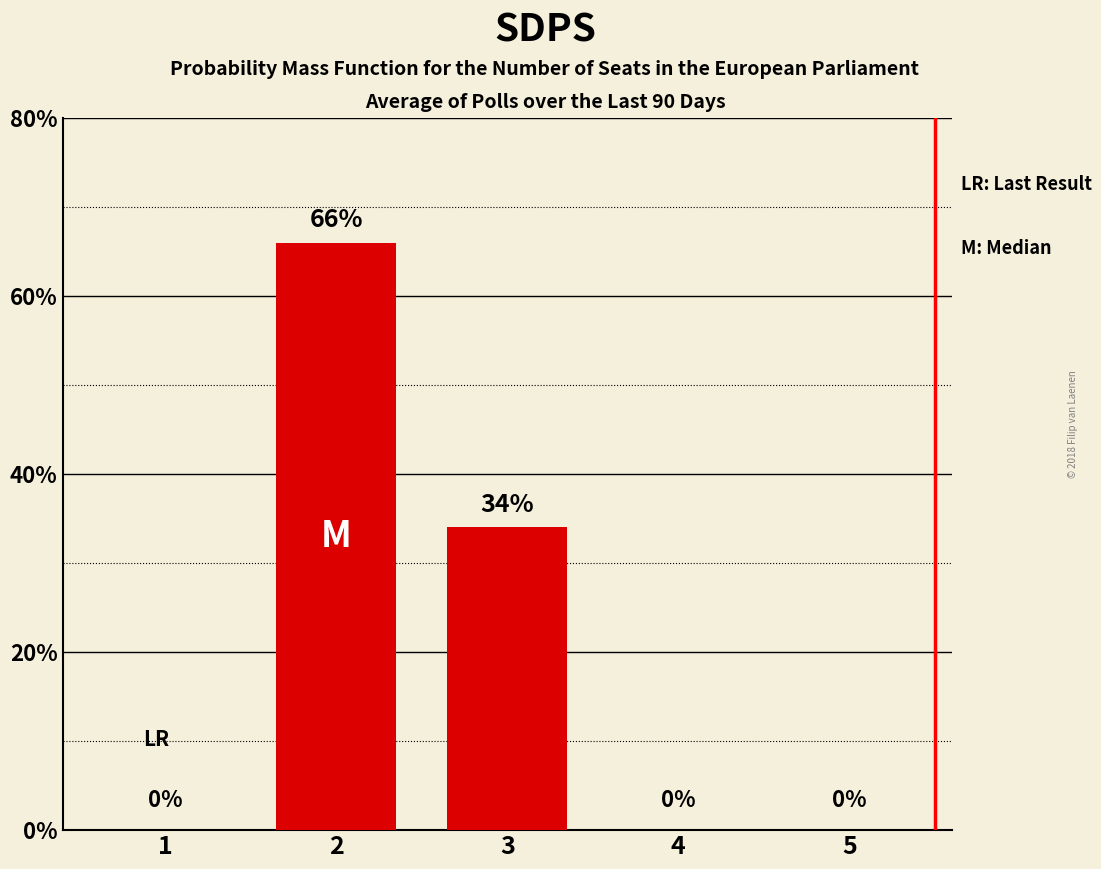

What is the maximum value shown in the chart?

66